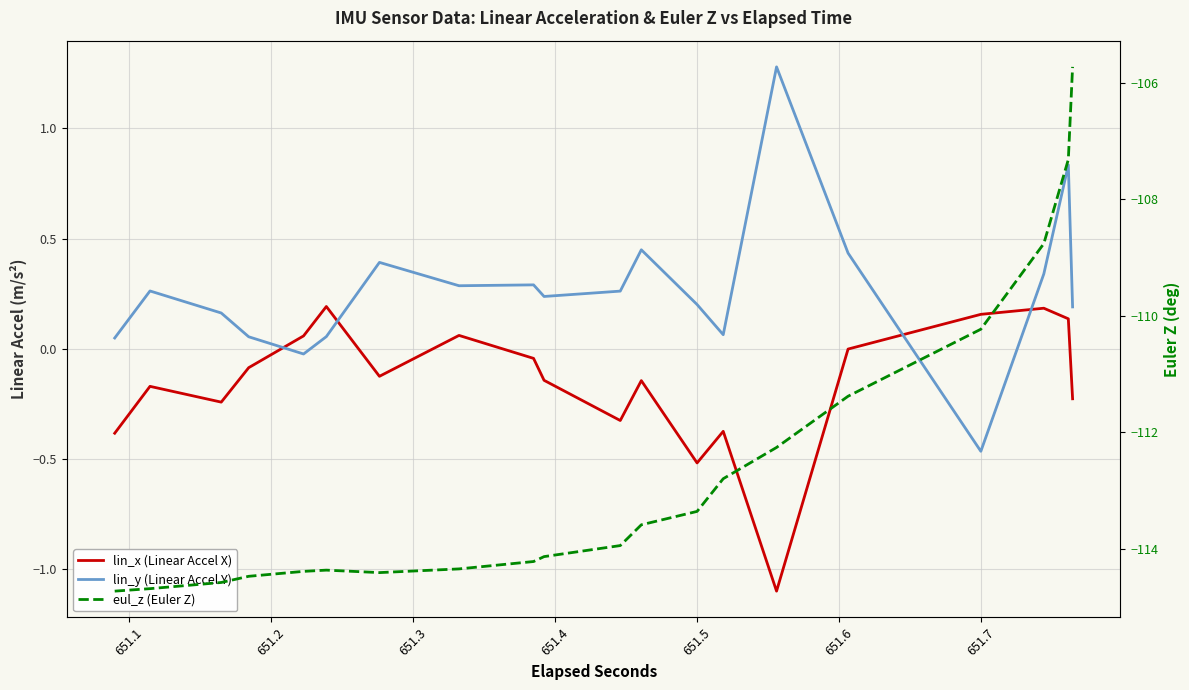

True or false: eul_z (Euler Z) has more than 2 interior local peaks.

False